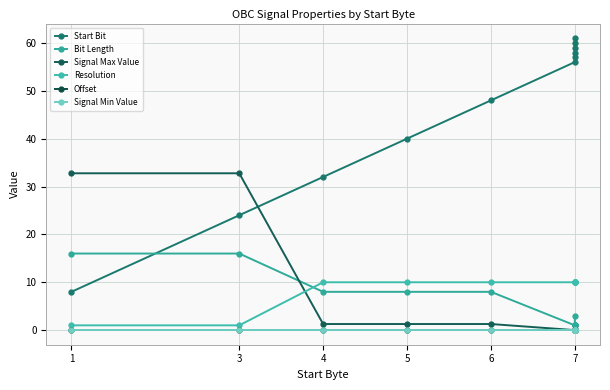

What is the sum of the Resolution values at 3 and 7?

11.0